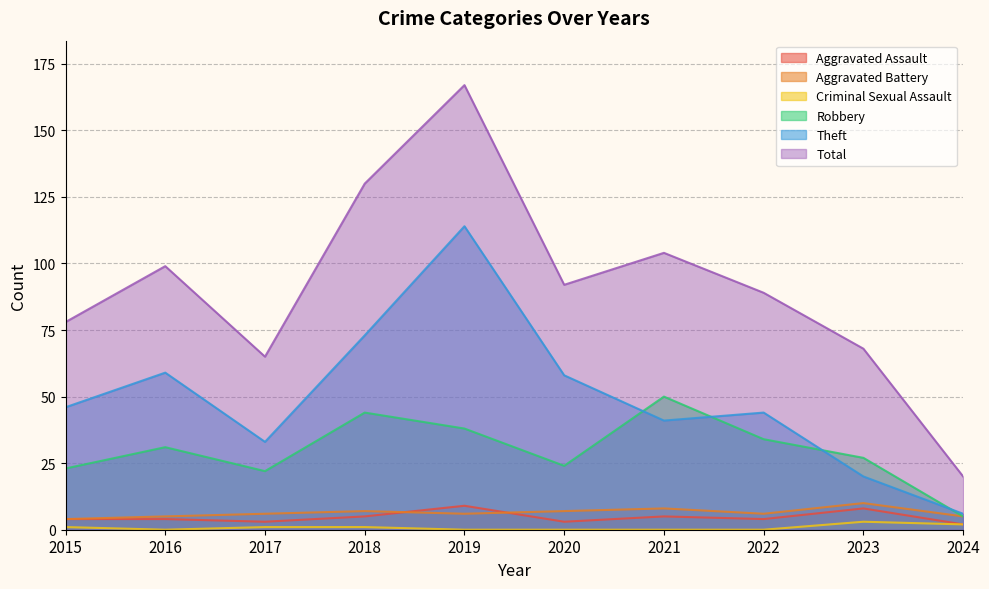

True or false: Aggravated Assault has more than 2 points higher than both neighbors.

True